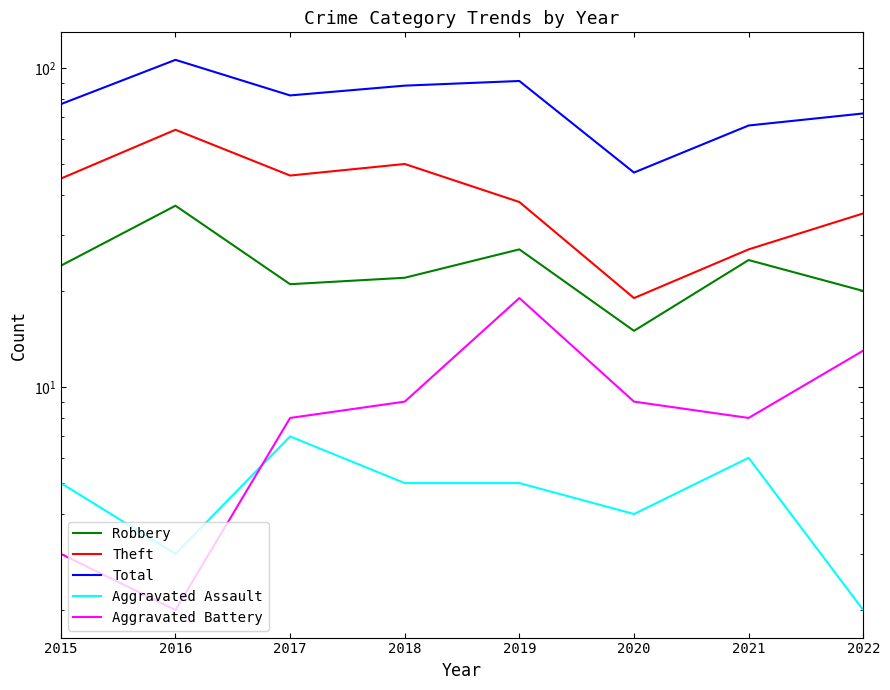

Does the chart display data point markers on the line(s)?

No